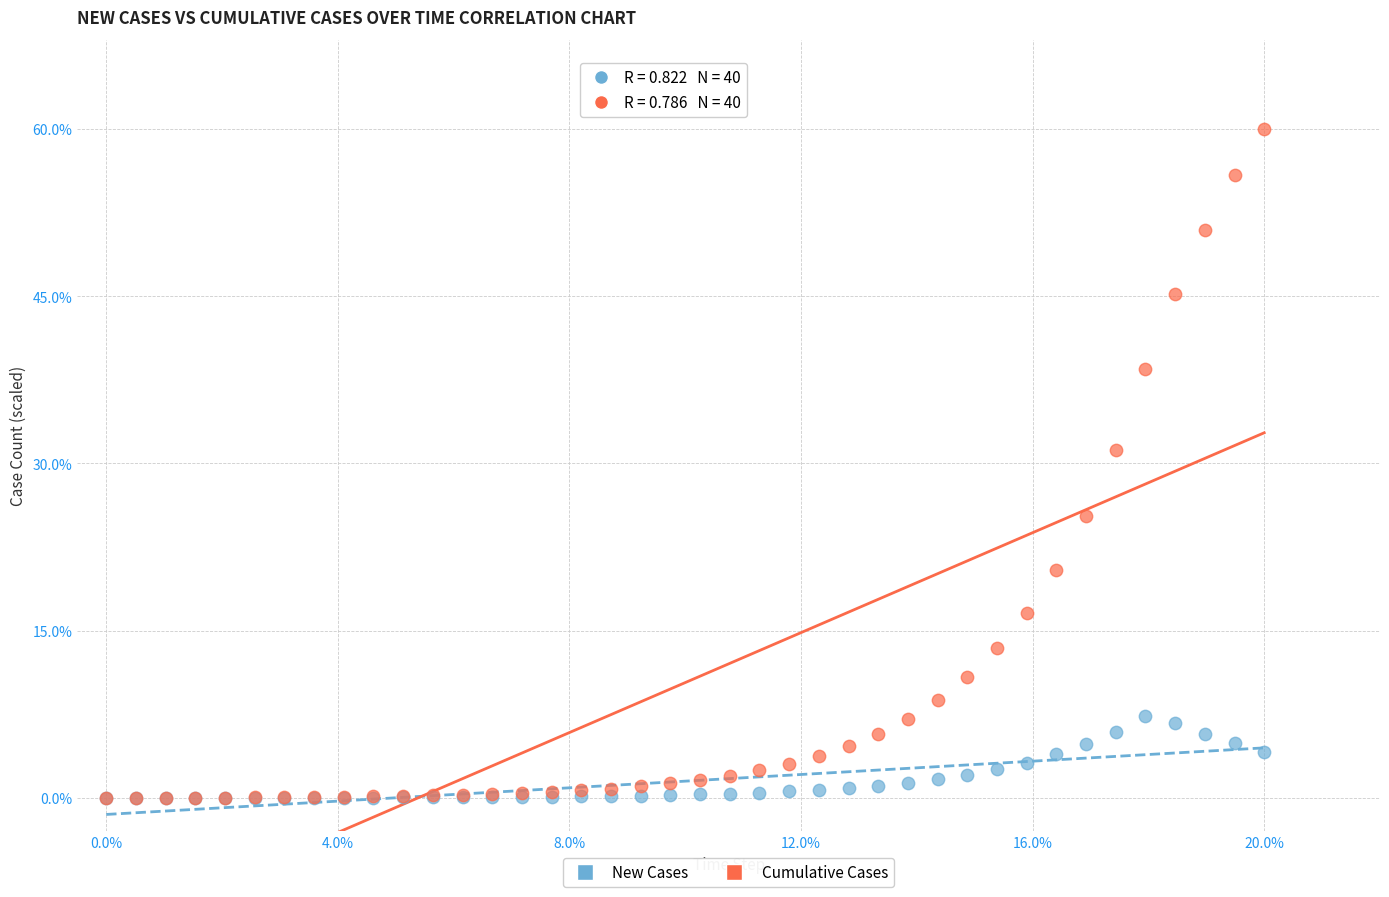

In the Cumulative Cases series, what Y value is closest to 30?

31.2